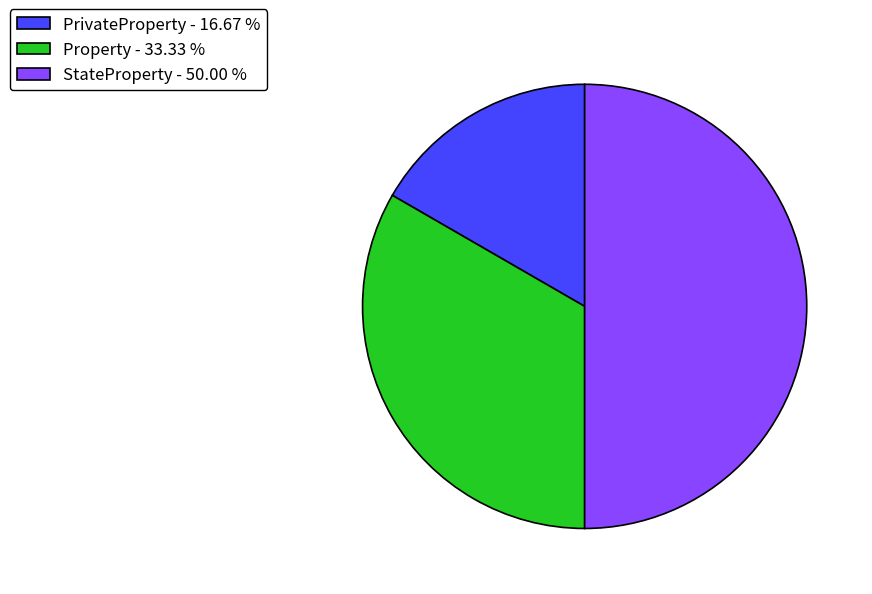

How many segments does this pie chart have?

3